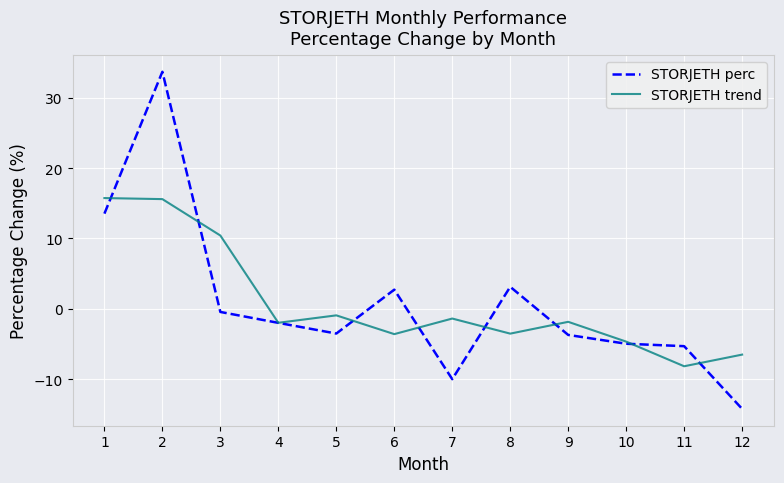

Which category has the highest value across all series?

2